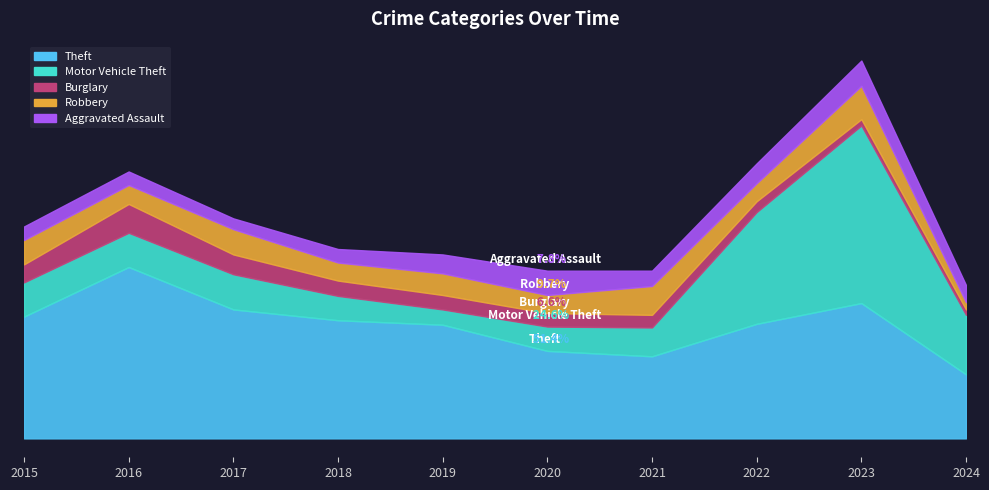

What is the difference between the Theft values at 2021 and 2015?

44